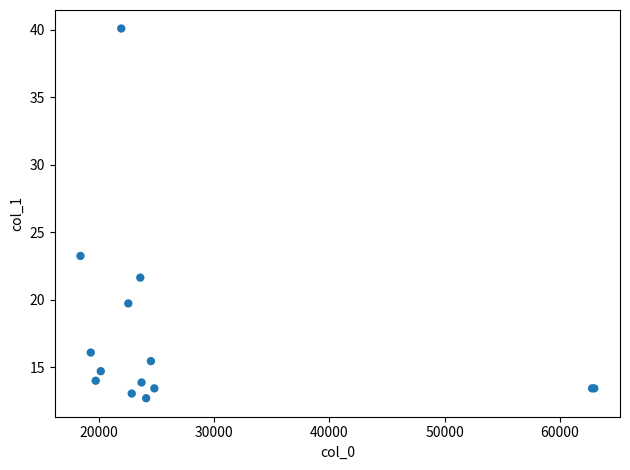

What Y value in the scatter plot is closest to 26?

23.3